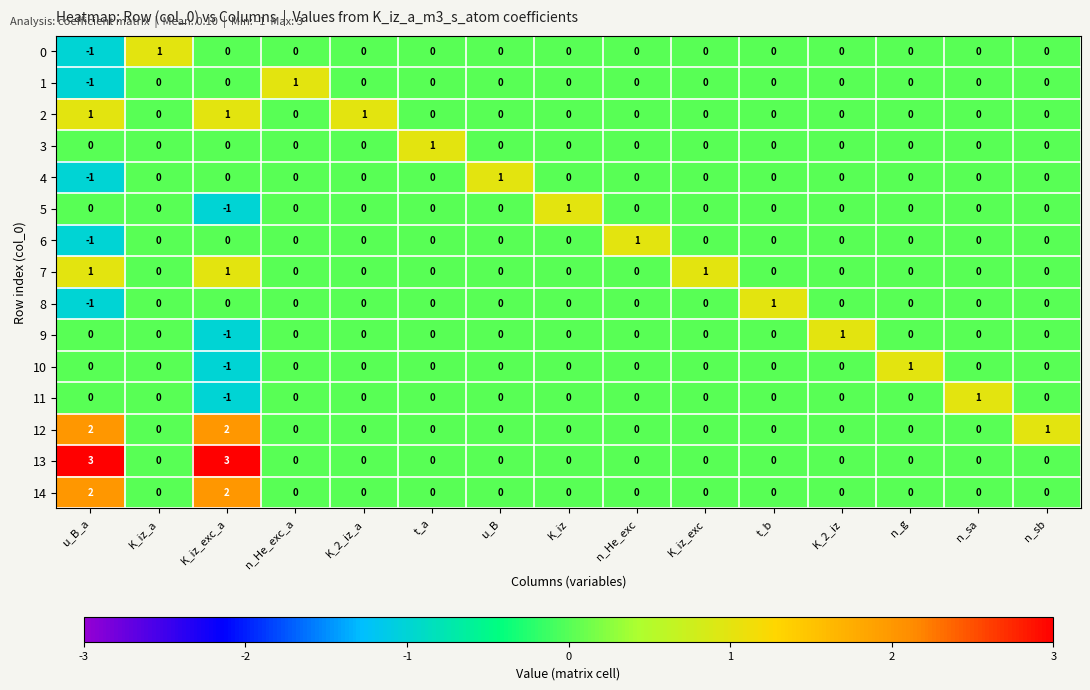

How many values in 5 are below zero?

1